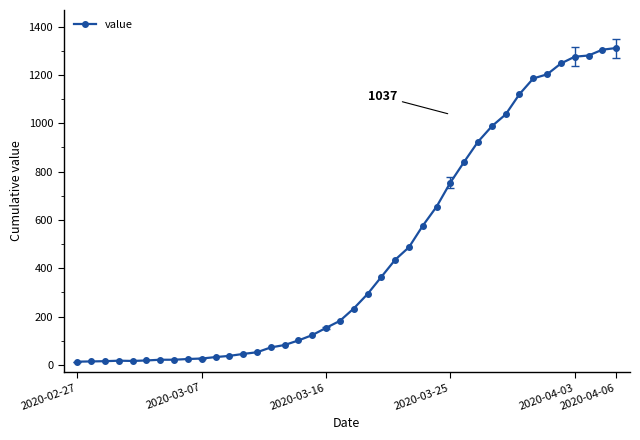

What is the maximum value shown in the chart?

1312